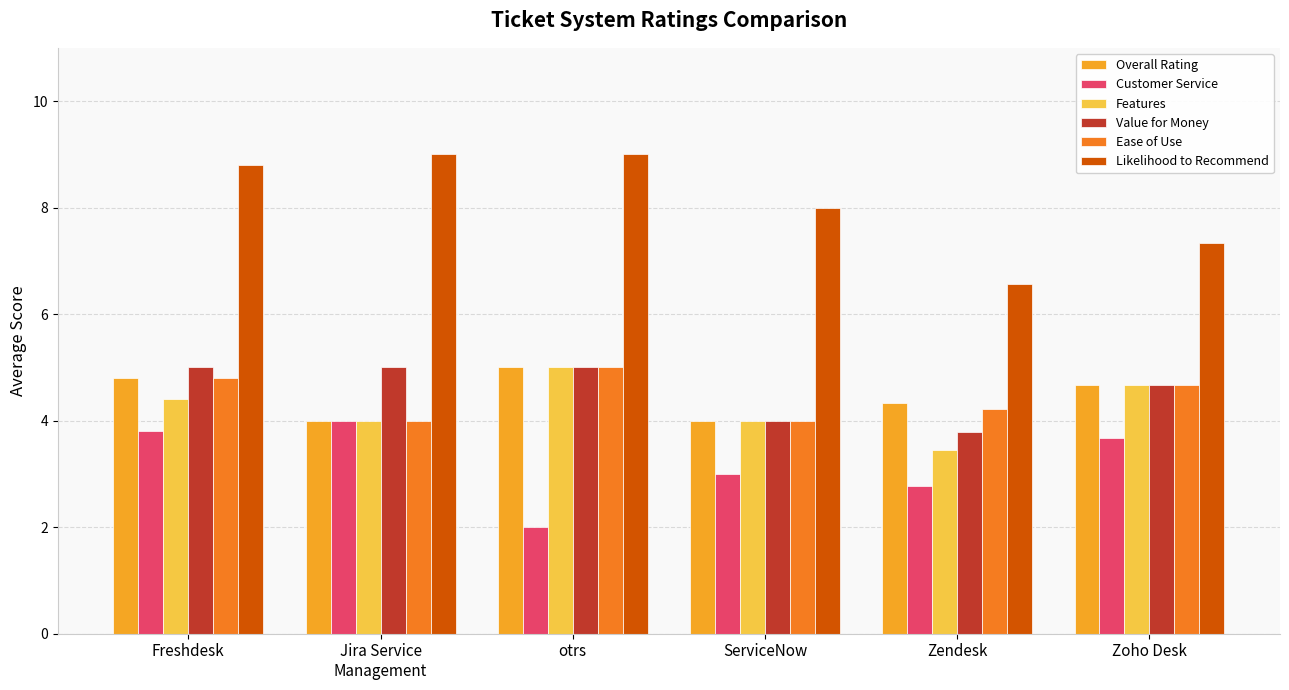

What is the spread (max minus min) of values at otrs?

7.0